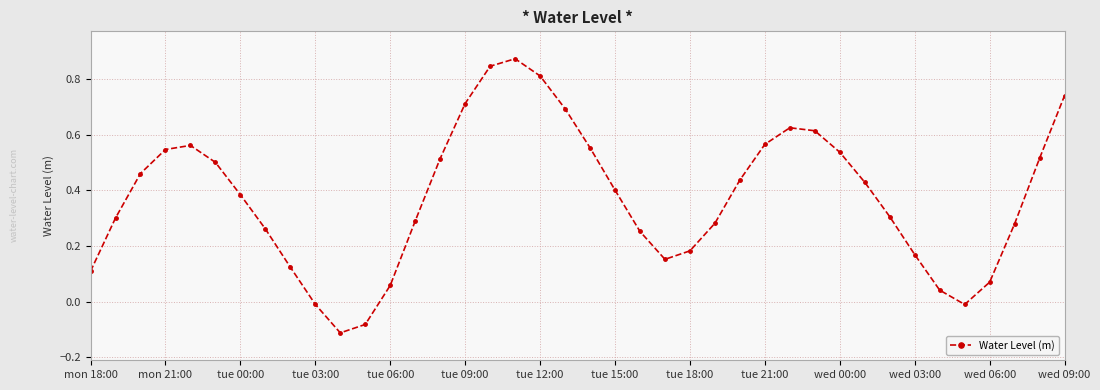

What is the difference between the second highest and minimum values?

1.0